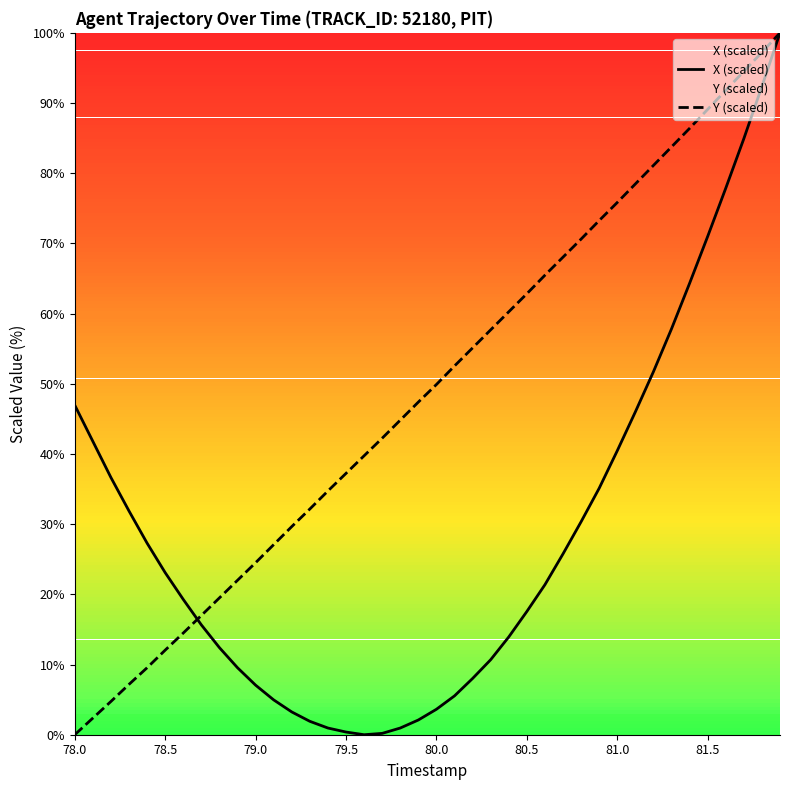

What is the total value across all series at 78.0?

46.9